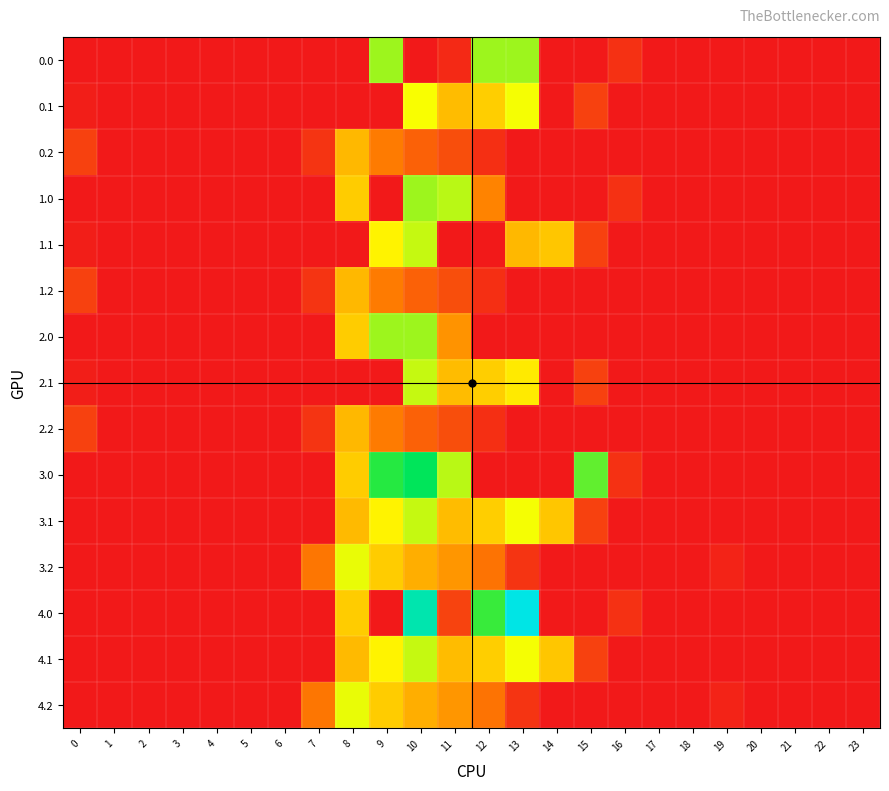

What is the maximum value shown in the chart?

1129.0